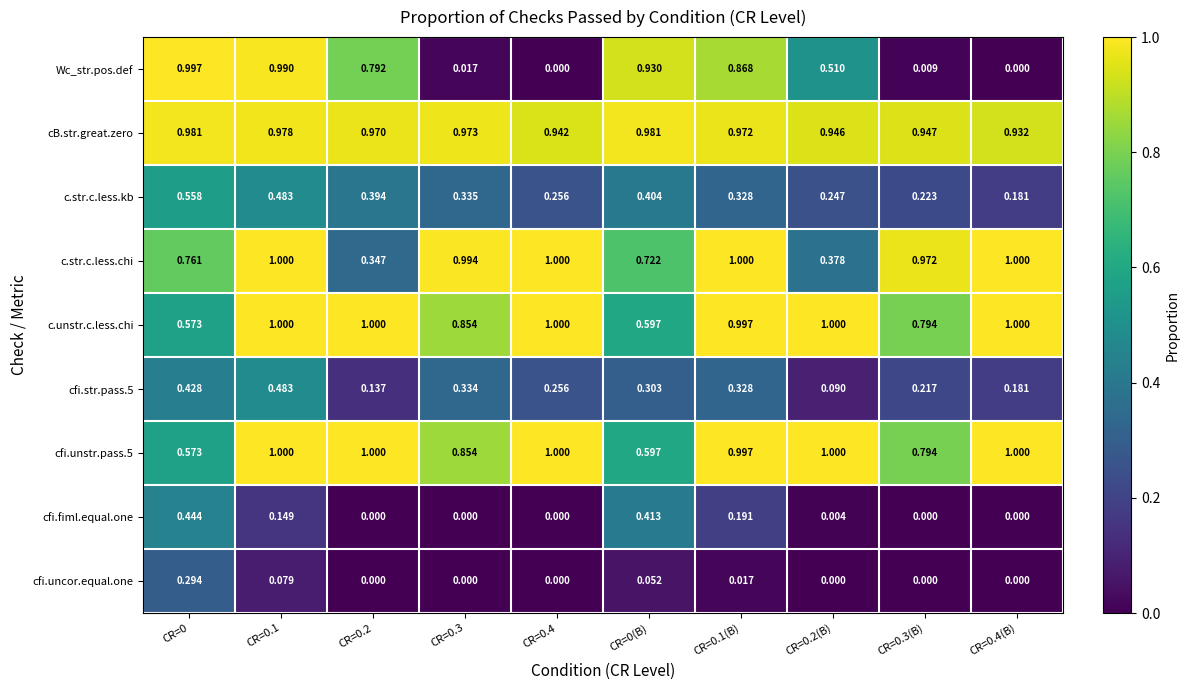

Which series has the largest range (max minus min)?

Wc_str.pos.def